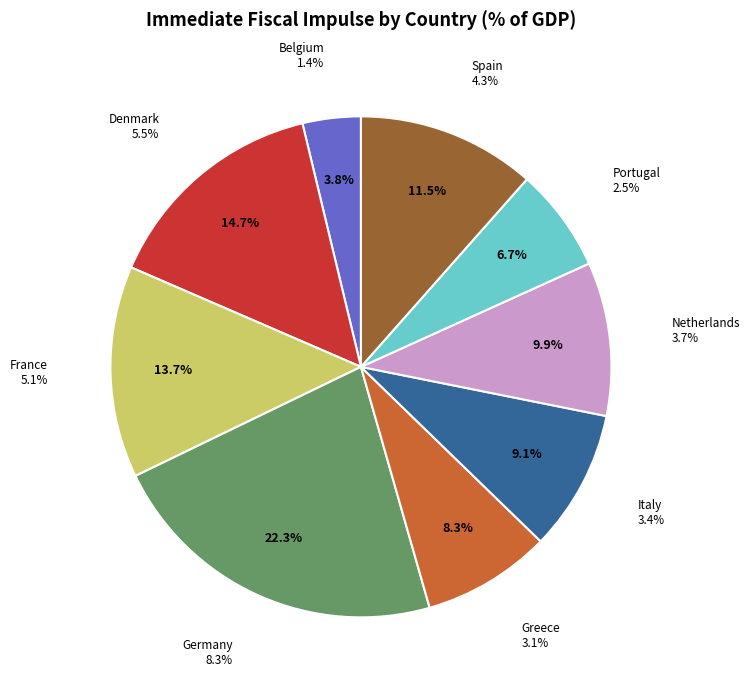

To the nearest percent, what percentage of the pie is Greece?

8%